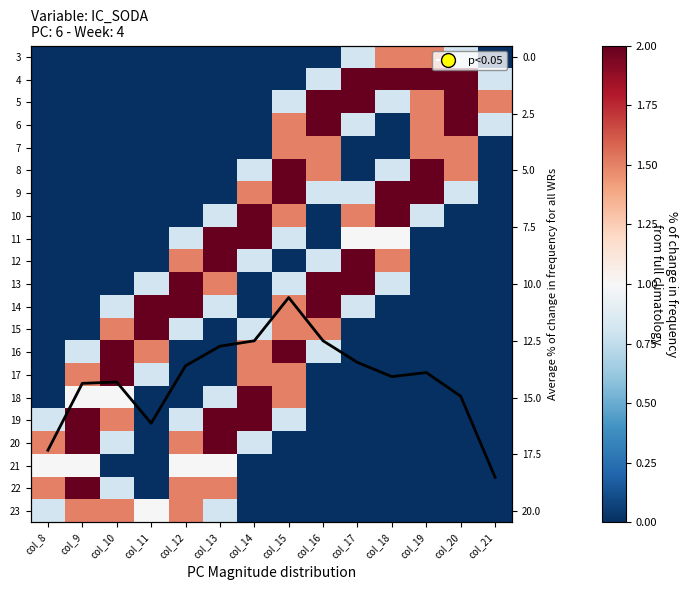

Which category has the highest value across all series?

col_21